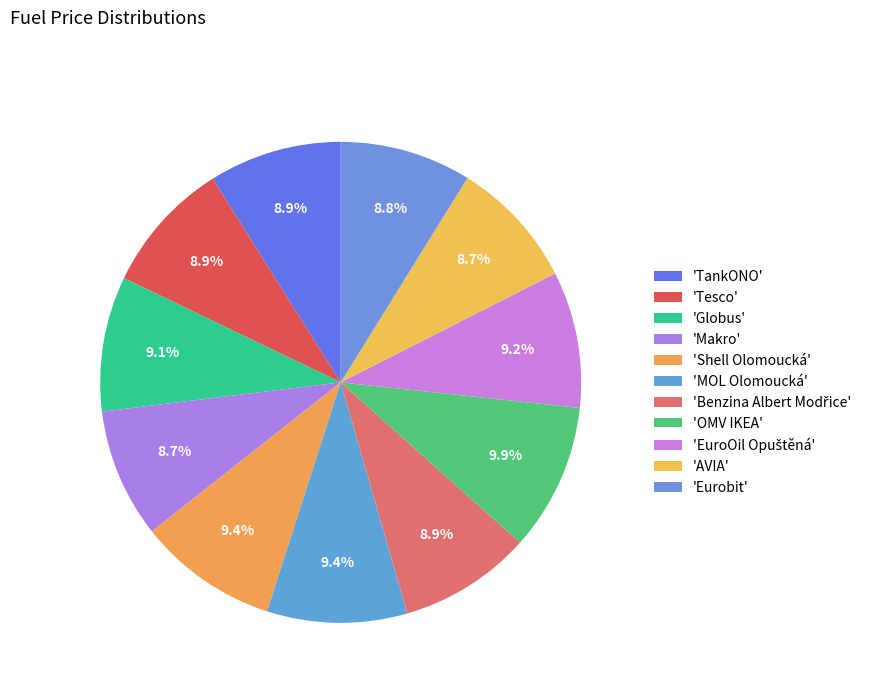

Count the number of slices in the pie.

11